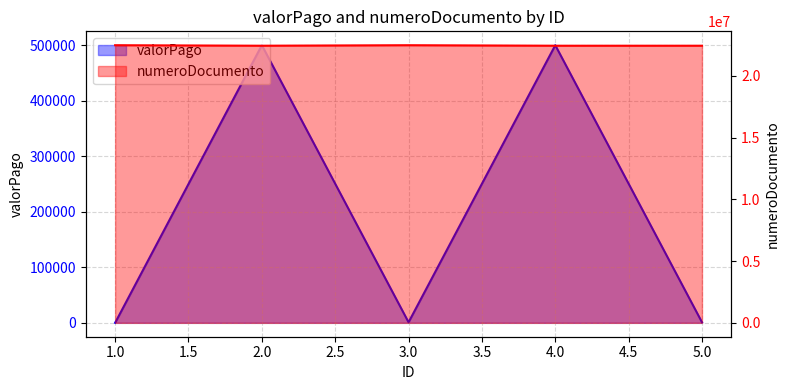

How many categories are shown in the chart?

5